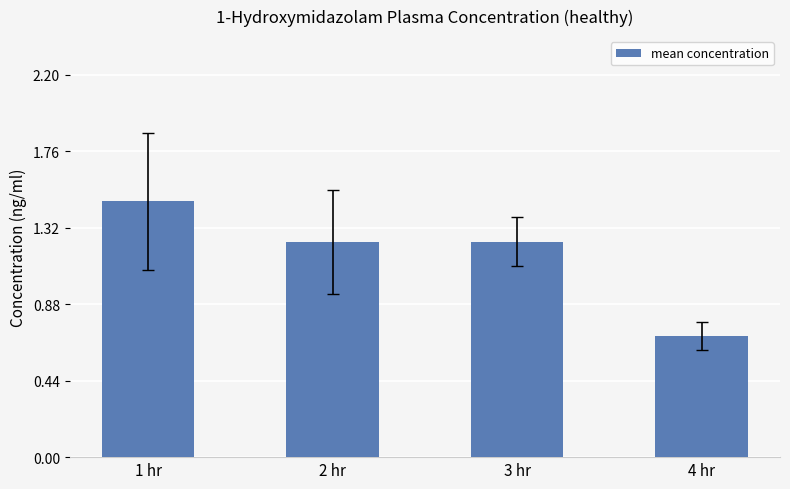

Are the bars grouped side by side (vs. stacked)?

No